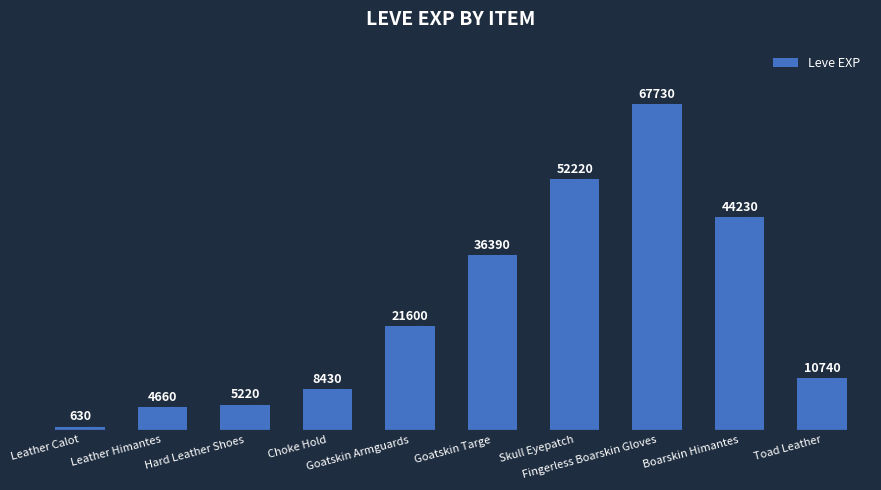

What is the value of the 9th bar from the left?

44230